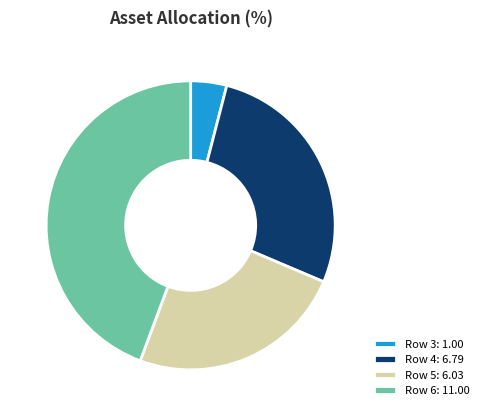

Is there a majority slice in this chart?

No